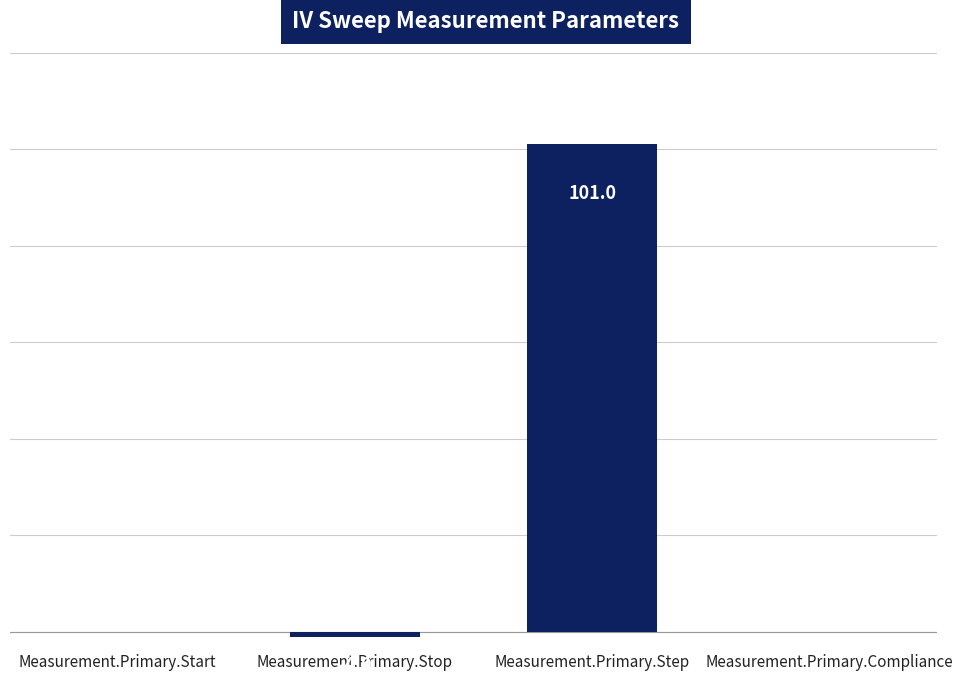

What is the label of the 3rd bar from the right?

Measurement.Primary.Stop